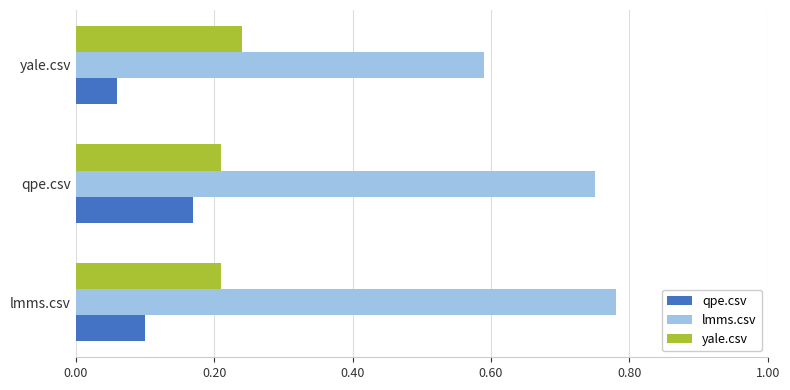

The qpe.csv series shows 0.0 at lmms.csv. True or false?

False